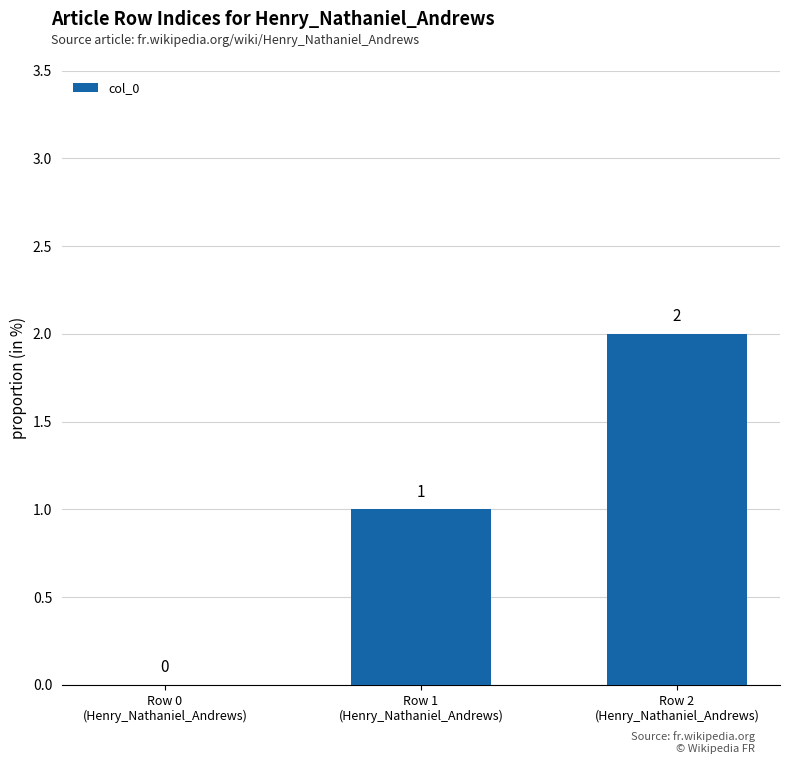

What is the sum of all values?

3